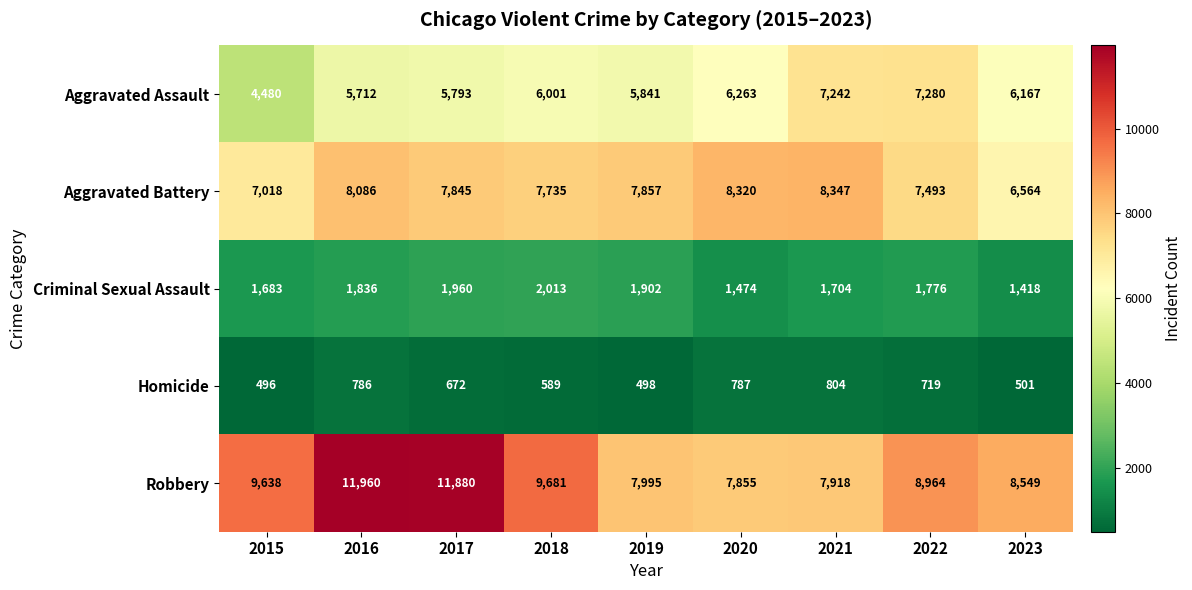

What is the sum of the Aggravated Assault values at 2017 and 2018?

11794